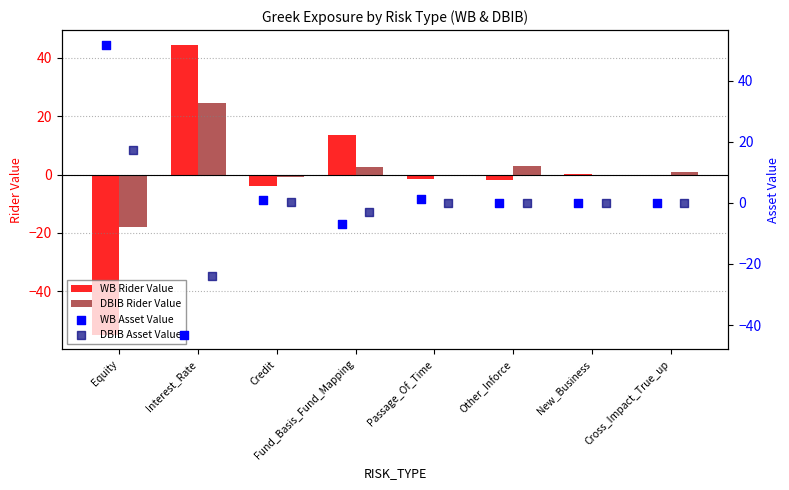

Which series has the largest total across all categories?

DBIB Rider Value